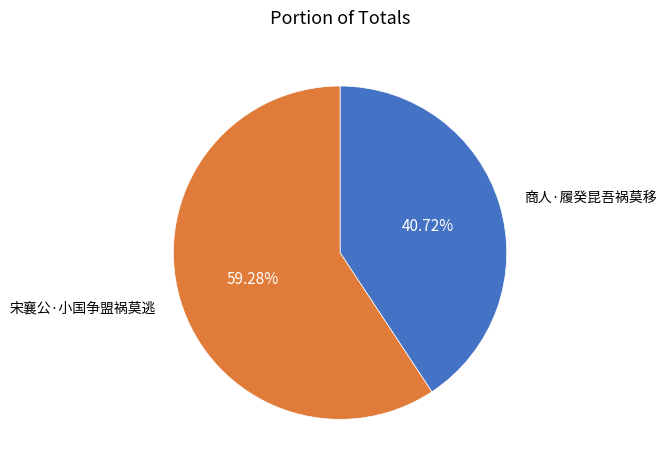

Is there a majority slice in this chart?

Yes